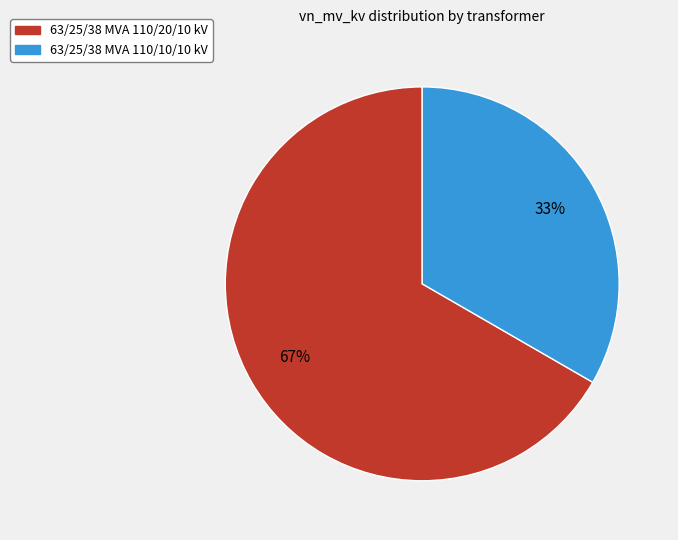

What is the majority slice?

63/25/38 MVA 110/20/10 kV